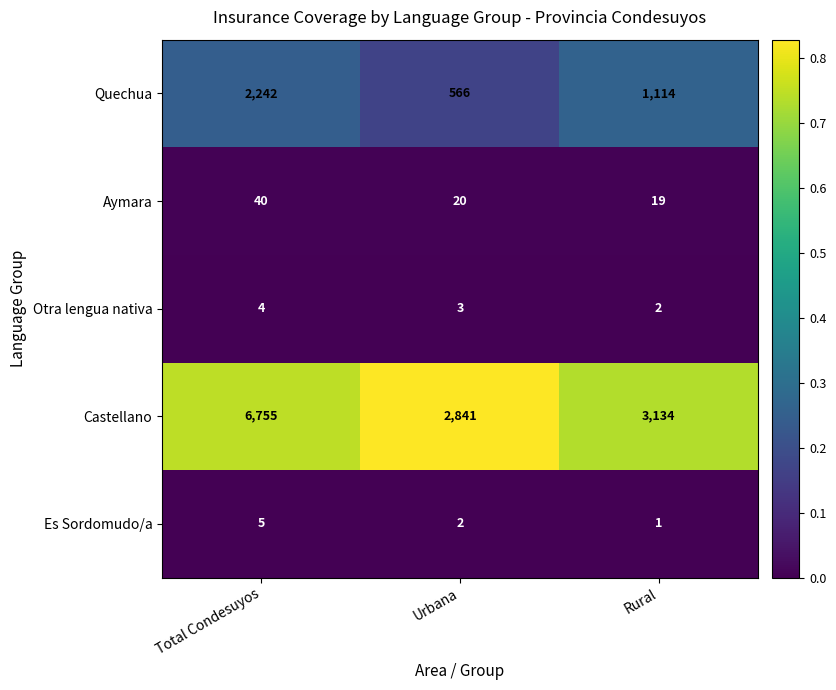

What is the approximate value of Castellano at Total Condesuyos, to the nearest 10?

6760